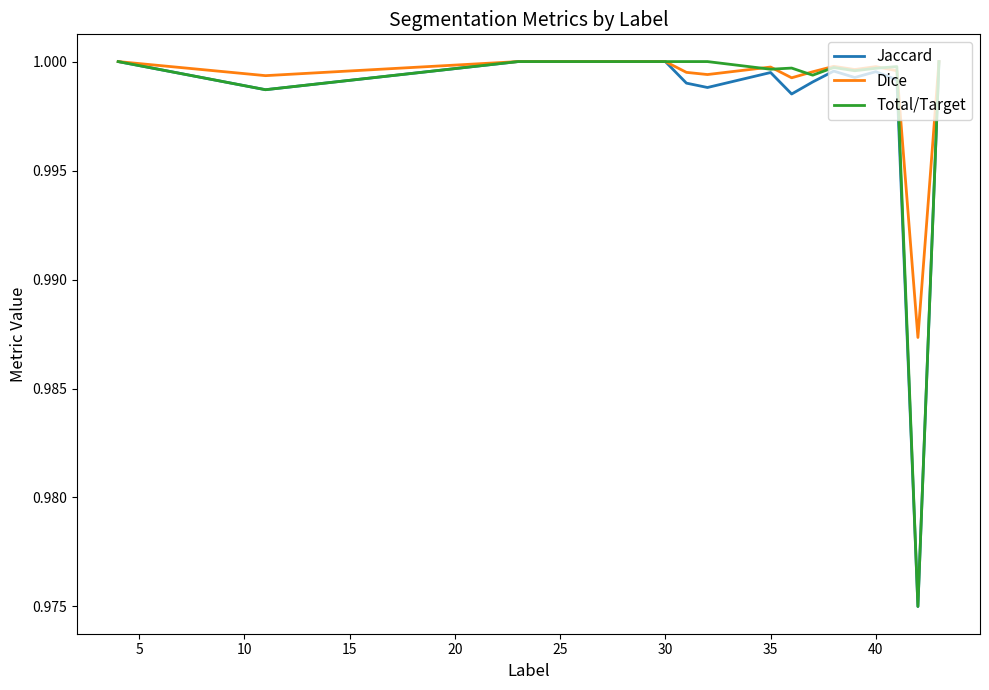

Does the chart display data point markers on the line(s)?

No